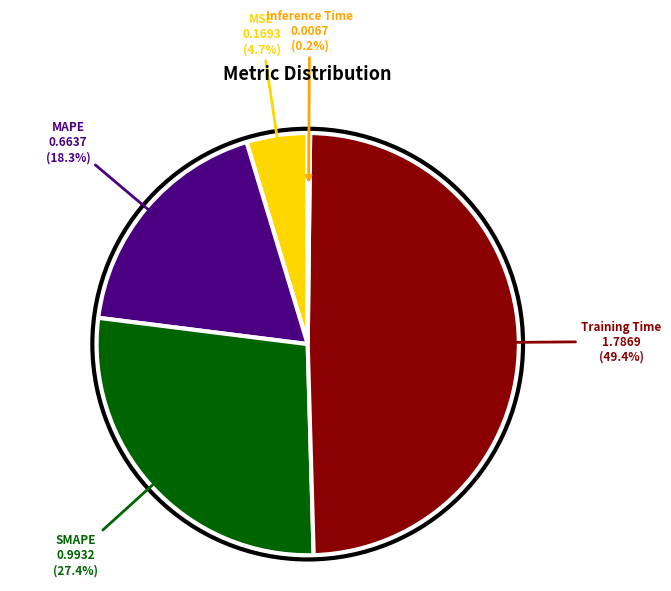

Does Training Time represent more than half of the total?

No